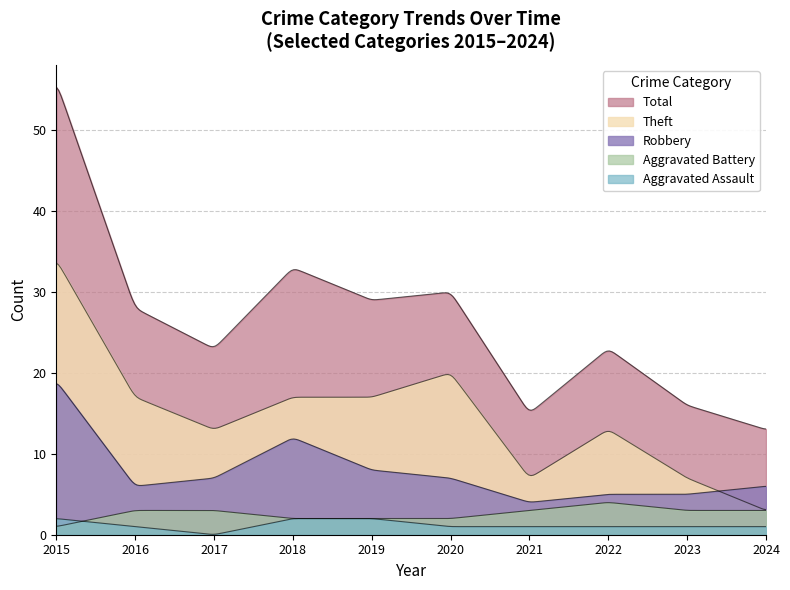

How many lines are shown in the chart?

5